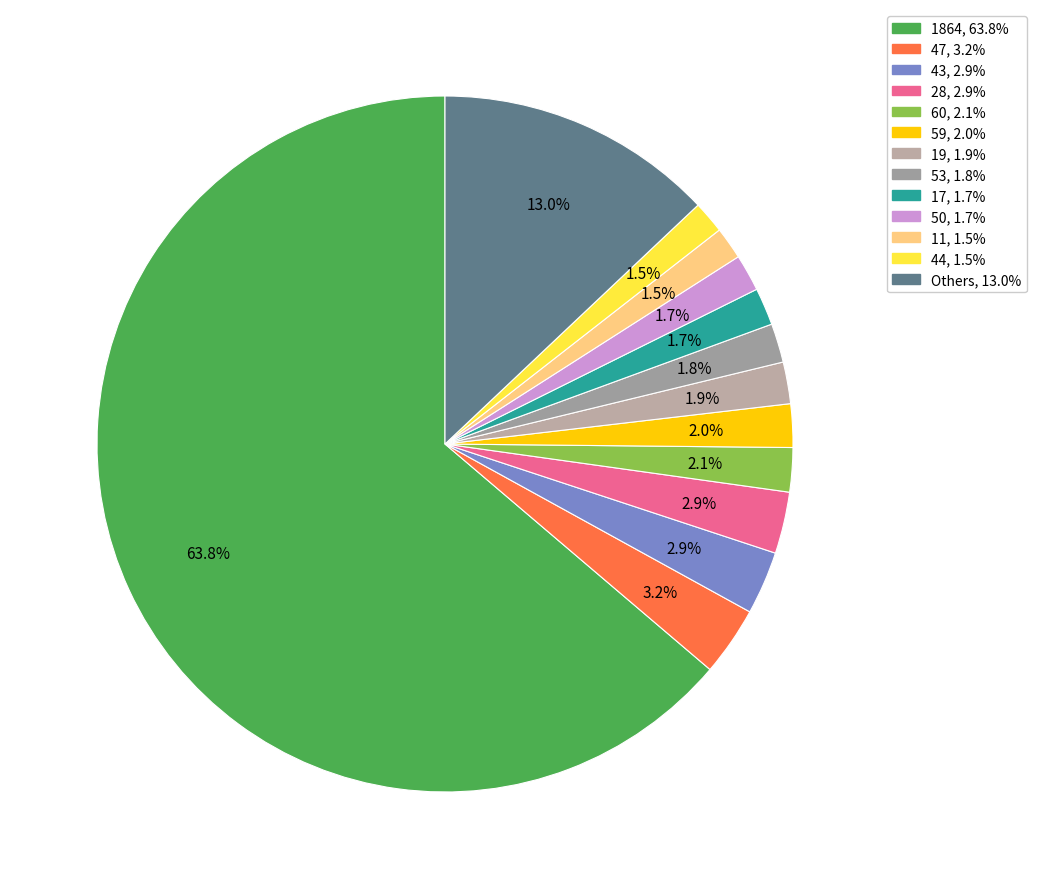

What is the majority slice?

1864